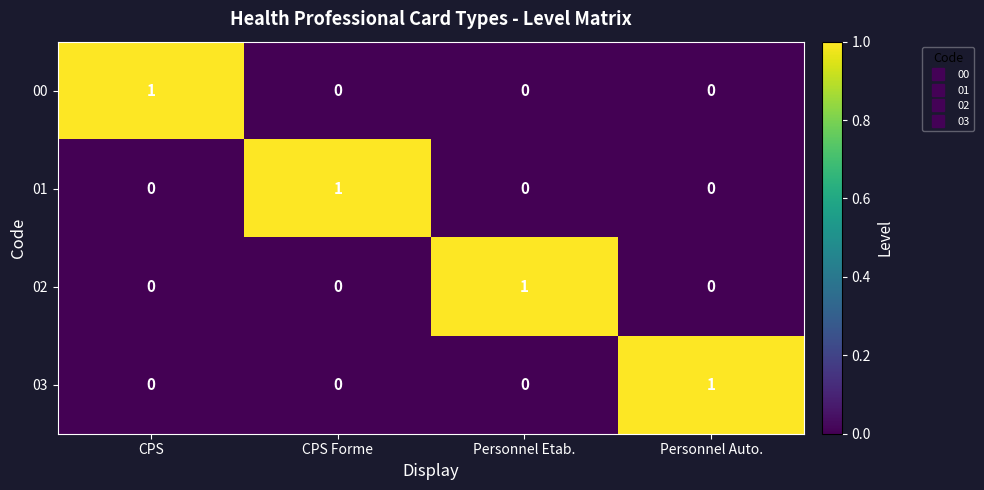

How many values in 02 are above zero?

1